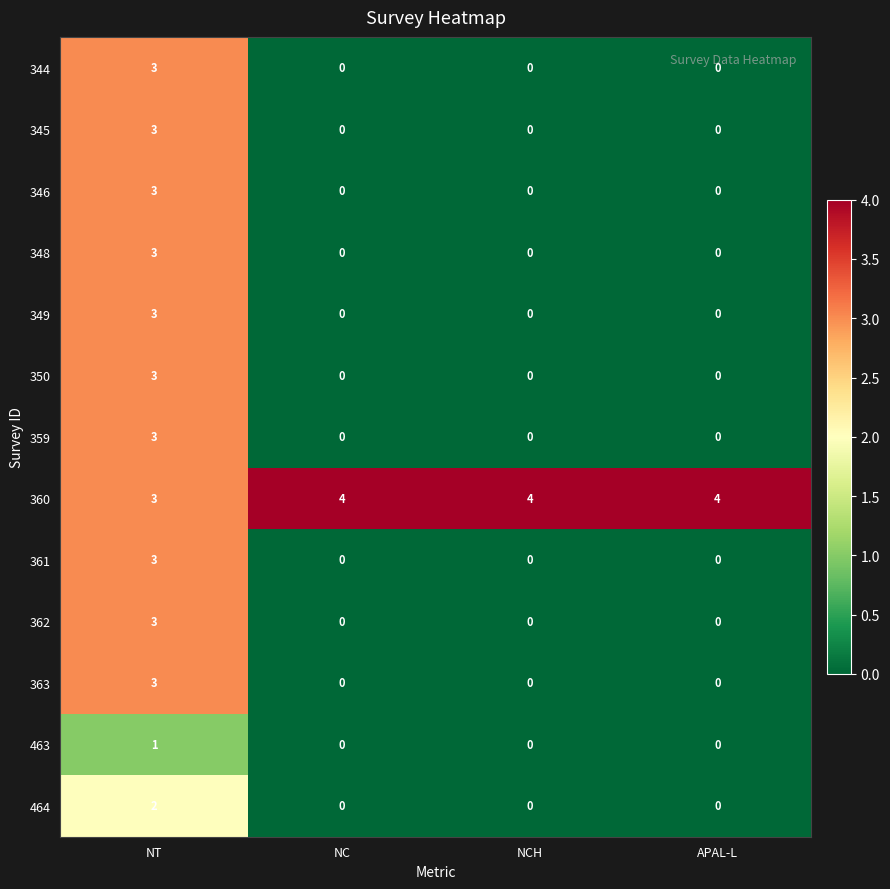

What is the sum of the 346 values at APAL-L and NT?

3